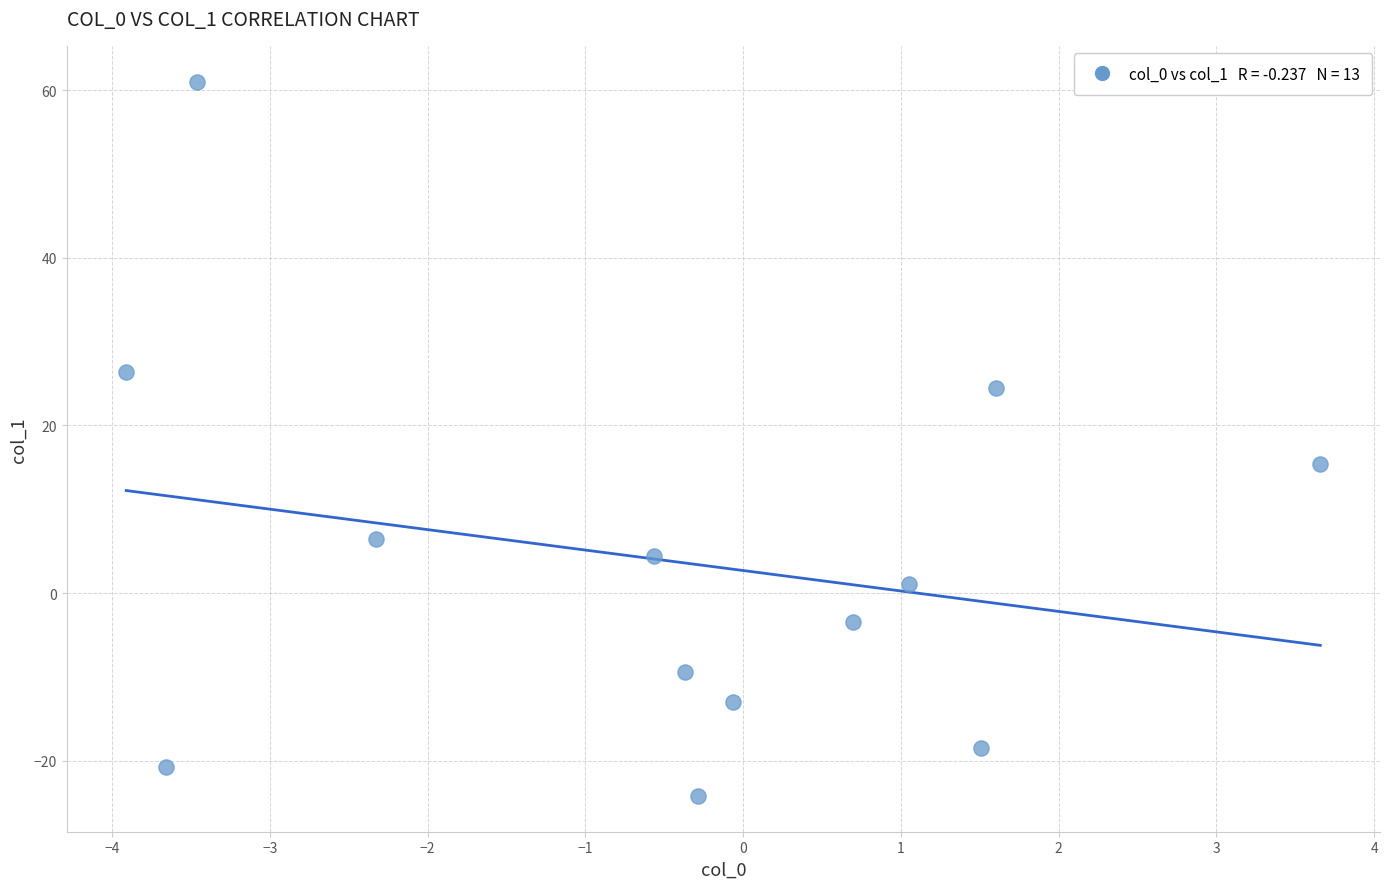

What Y value in the scatter plot is closest to 18?

15.4